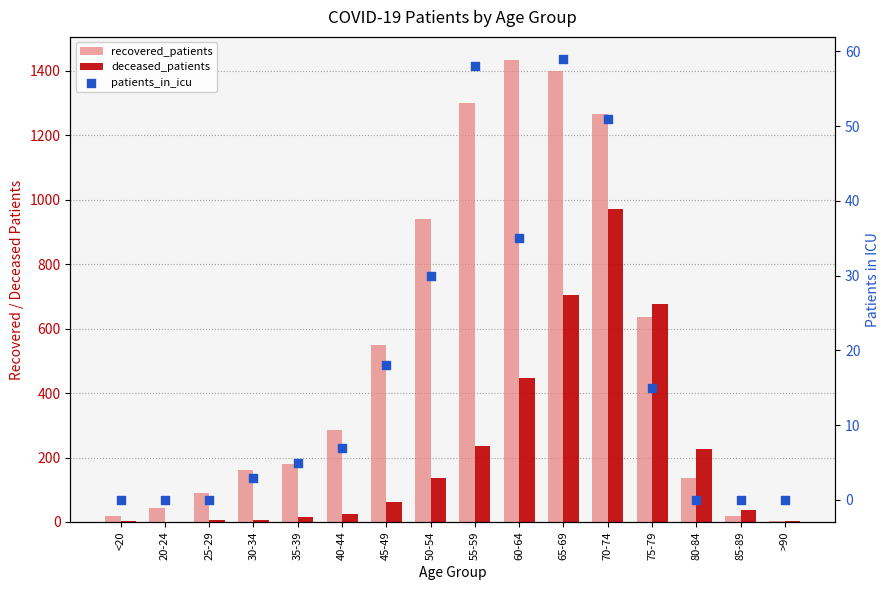

Which series contains the highest Y value?

recovered_patients